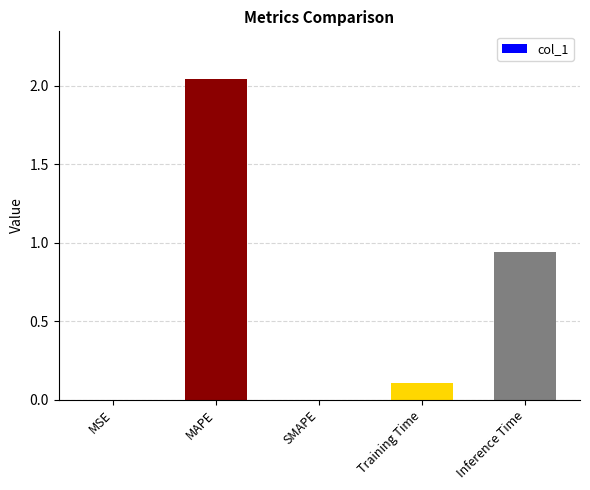

The value at MSE is 0.0. True or false?

True